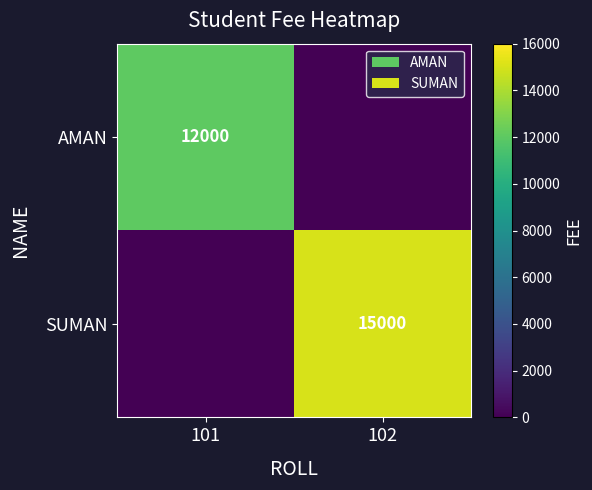

The SUMAN series shows 22560 at 102. True or false?

False